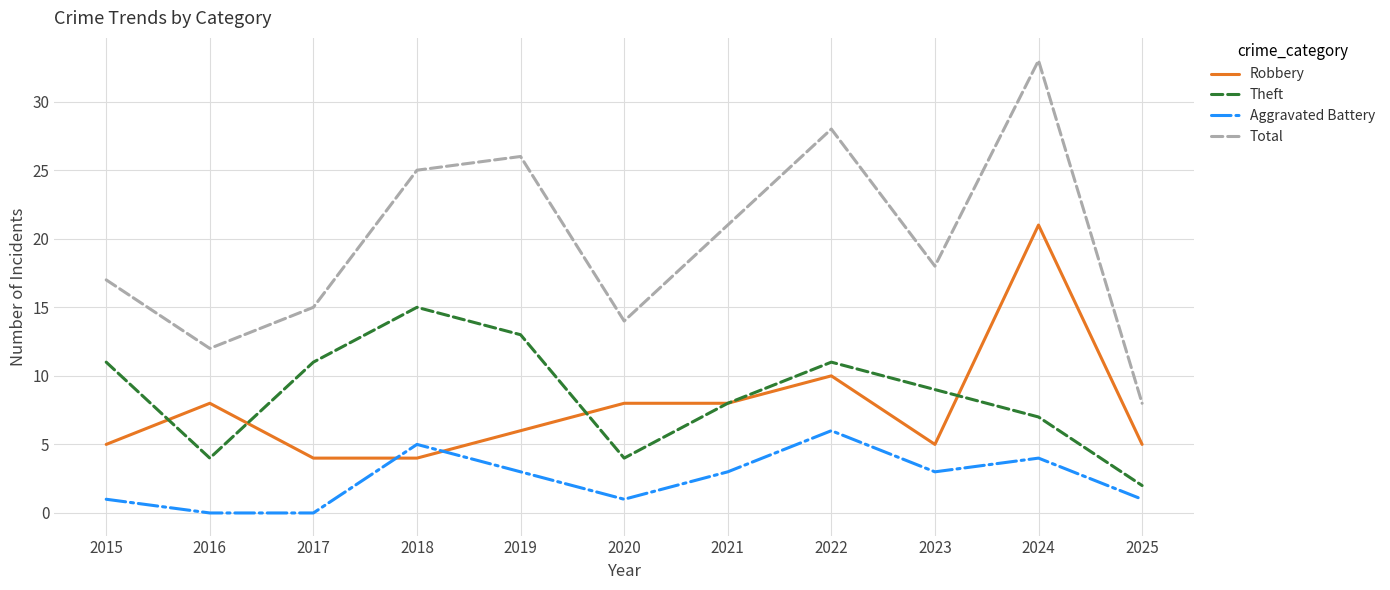

Which category has the lowest value in the Theft series?

2025